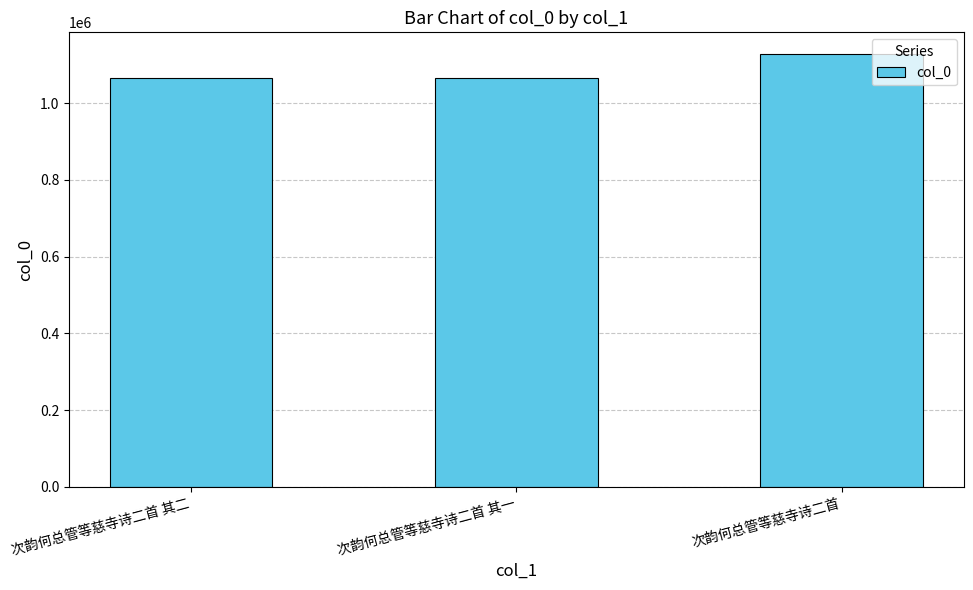

Where is the data nearest to the value 1097666?

次韵何总管等慈寺诗二首 其二